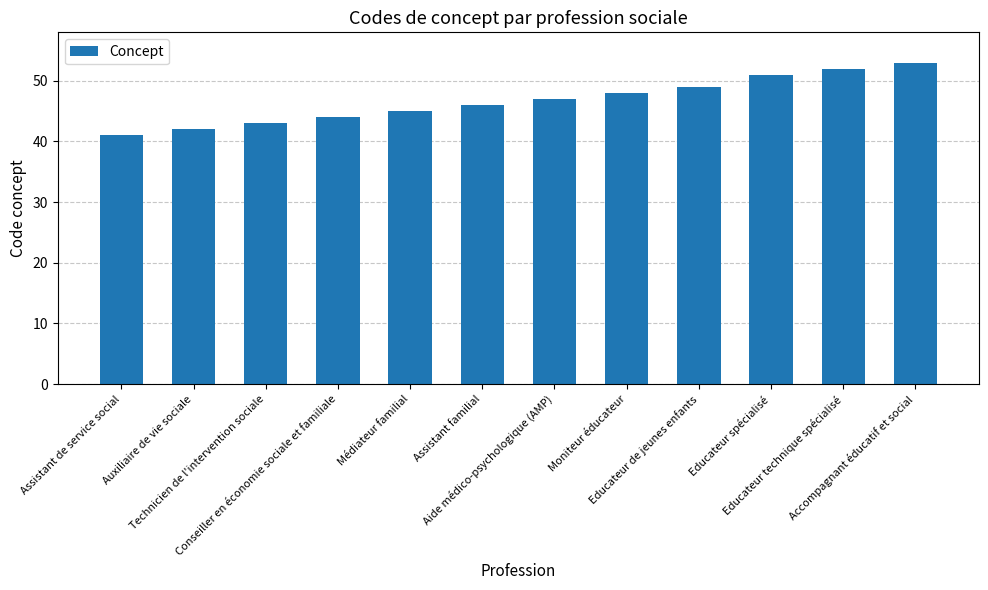

What is the value of the 2nd bar from the left?

42